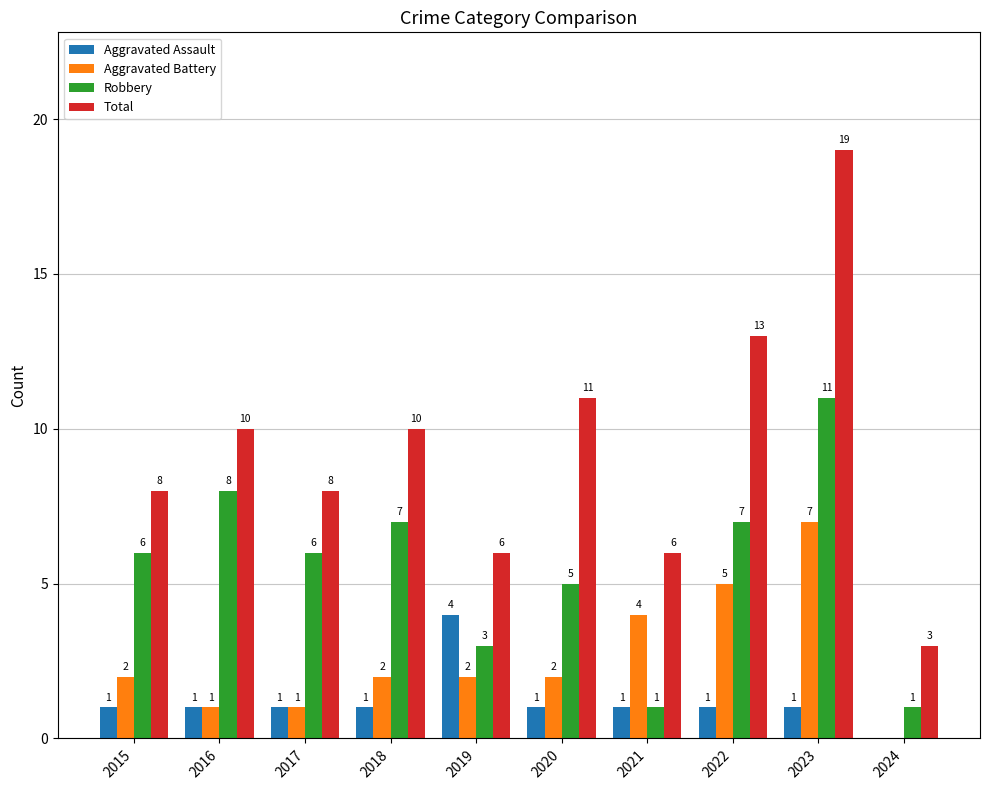

True or false: Aggravated Battery has a value of 1 at 2021.

False